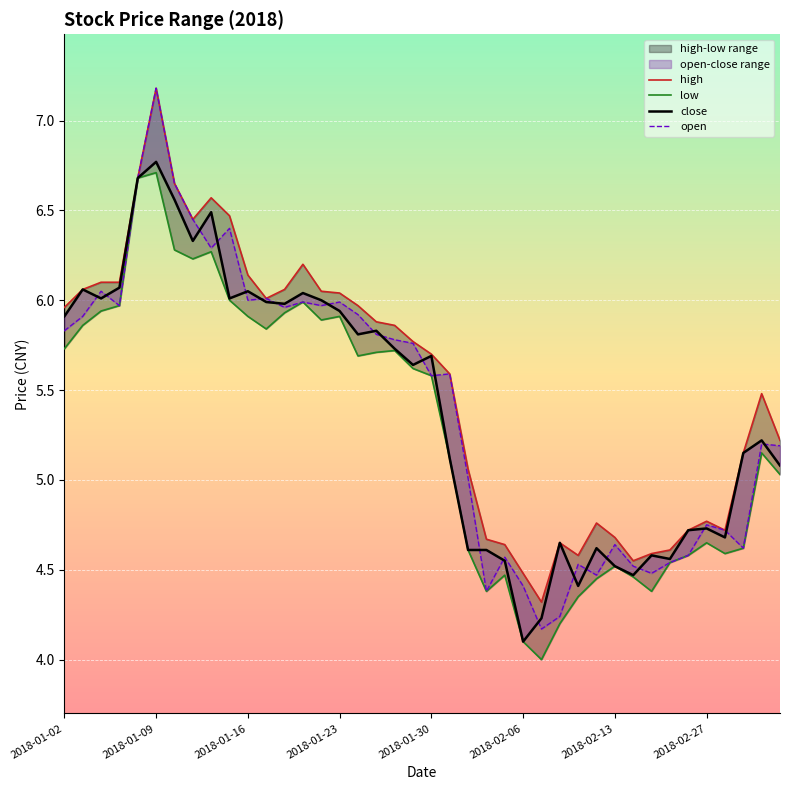

How many lines are shown in the chart?

4